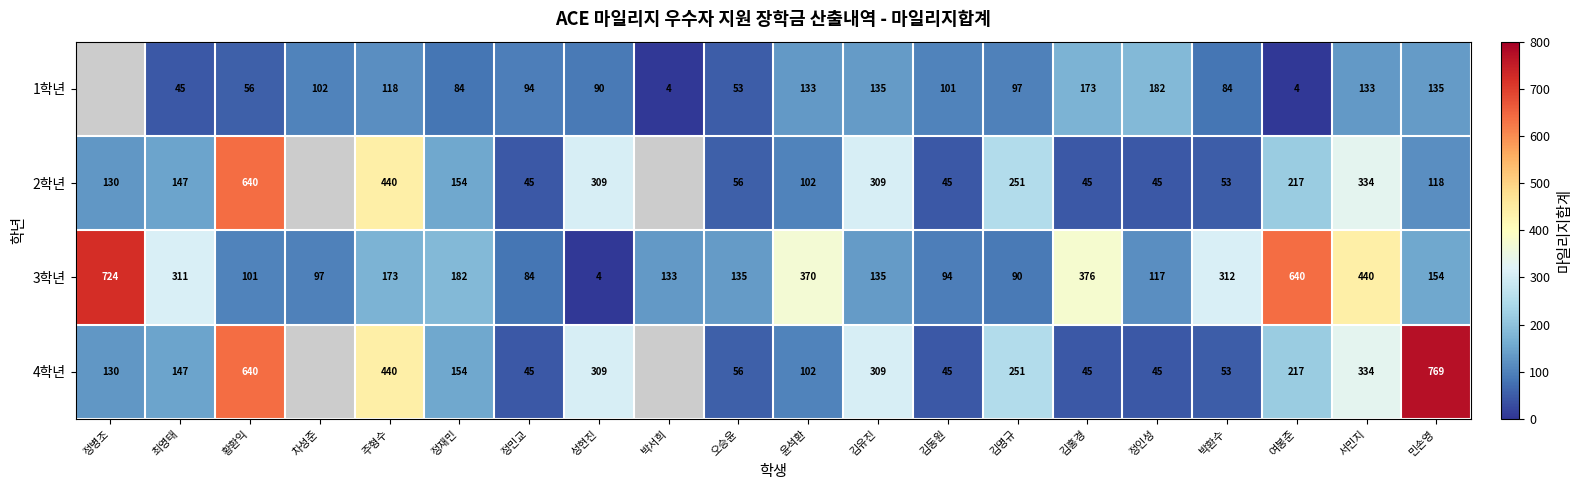

What is the difference between the highest and lowest values at 정재민?

98